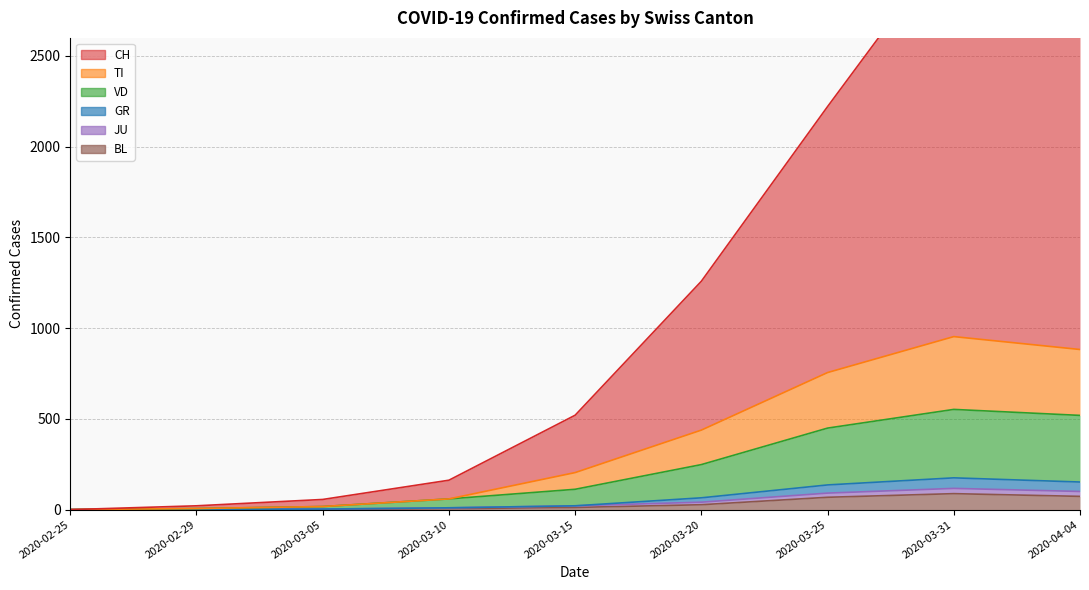

What is the maximum value shown in the chart?

3202